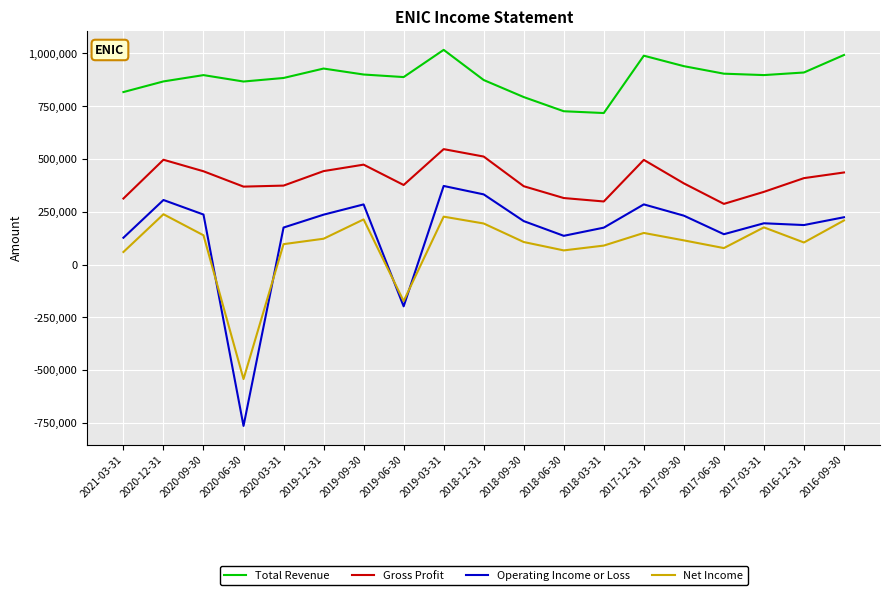

Rank the series by their maximum value, from lowest to highest.

Net Income, Operating Income or Loss, Gross Profit, Total Revenue